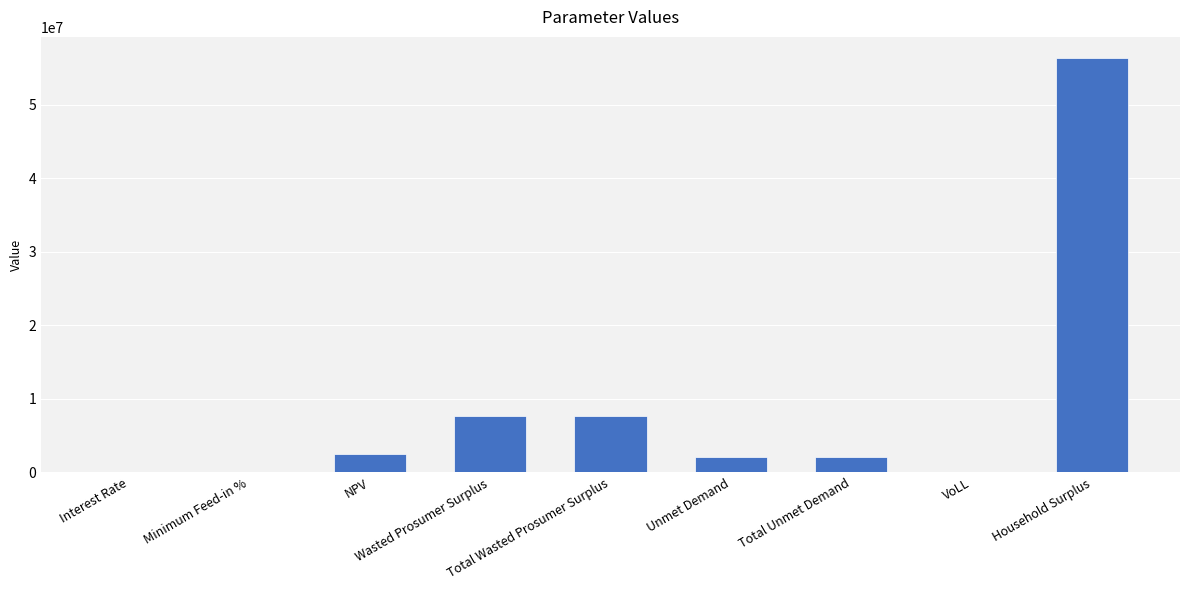

What is the maximum value shown in the chart?

56403823.9